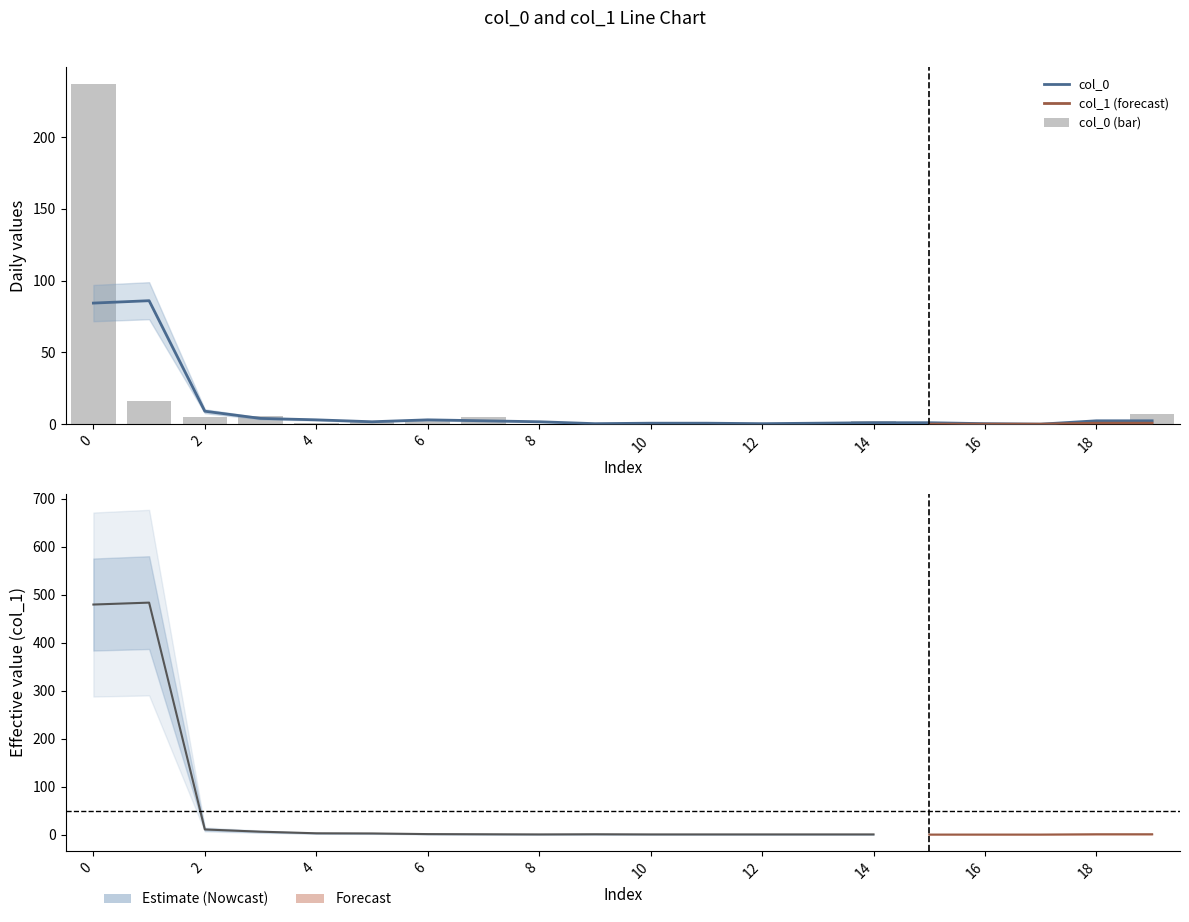

Reading right to left, what are all the values shown in this chart?

19=7	18=0	17=0	16=0	15=1	14=2	13=0	12=0	11=1	10=1	9=0	8=0	7=5	6=2	5=2	4=1	3=6	2=5	1=16	0=237